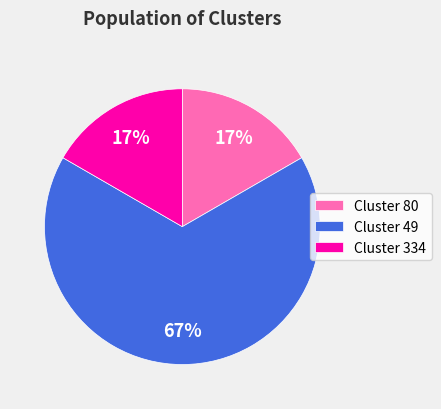

What is the largest slice in the pie chart?

Cluster 49